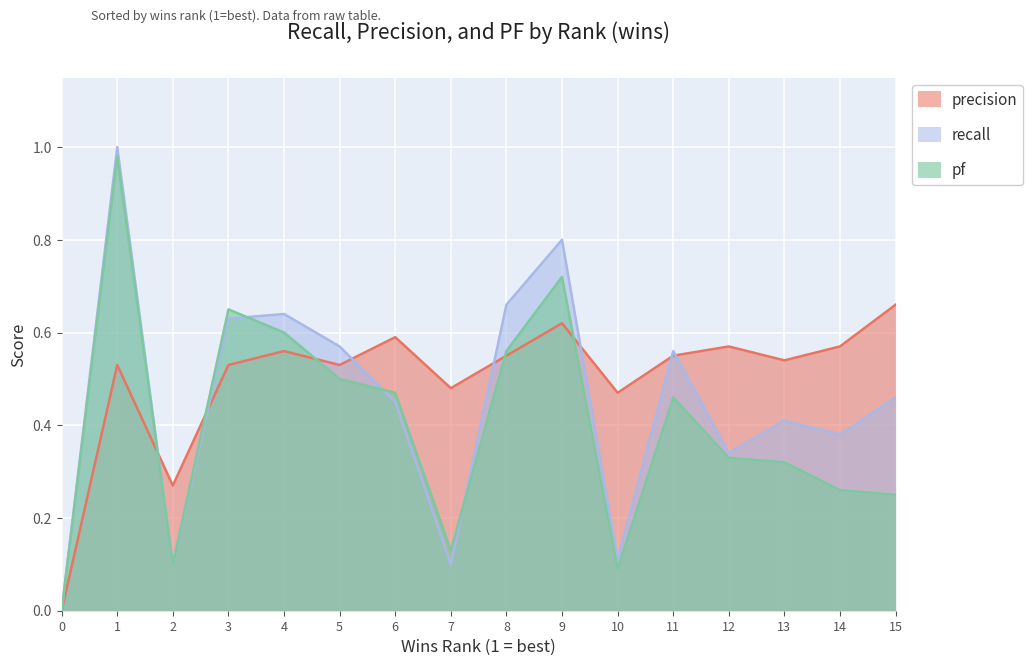

Is it true that precision equals 0.2 at 6?

False